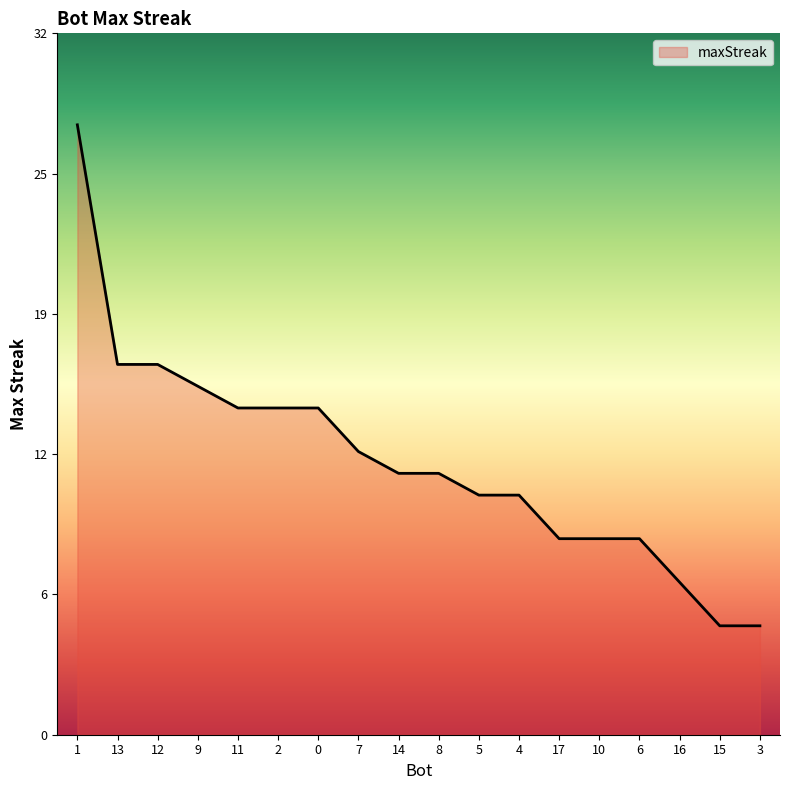

Reading left to right, list all the values displayed in this chart.

28	17	17	16	15	15	15	13	12	12	11	11	9	9	9	7	5	5